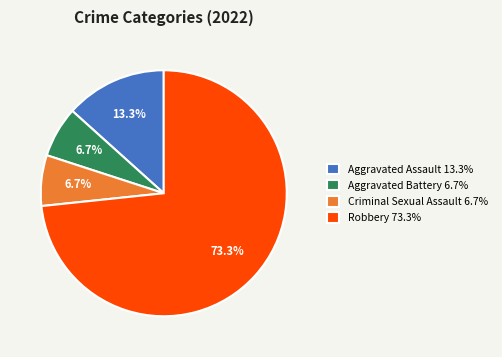

Is there a majority slice in this chart?

Yes